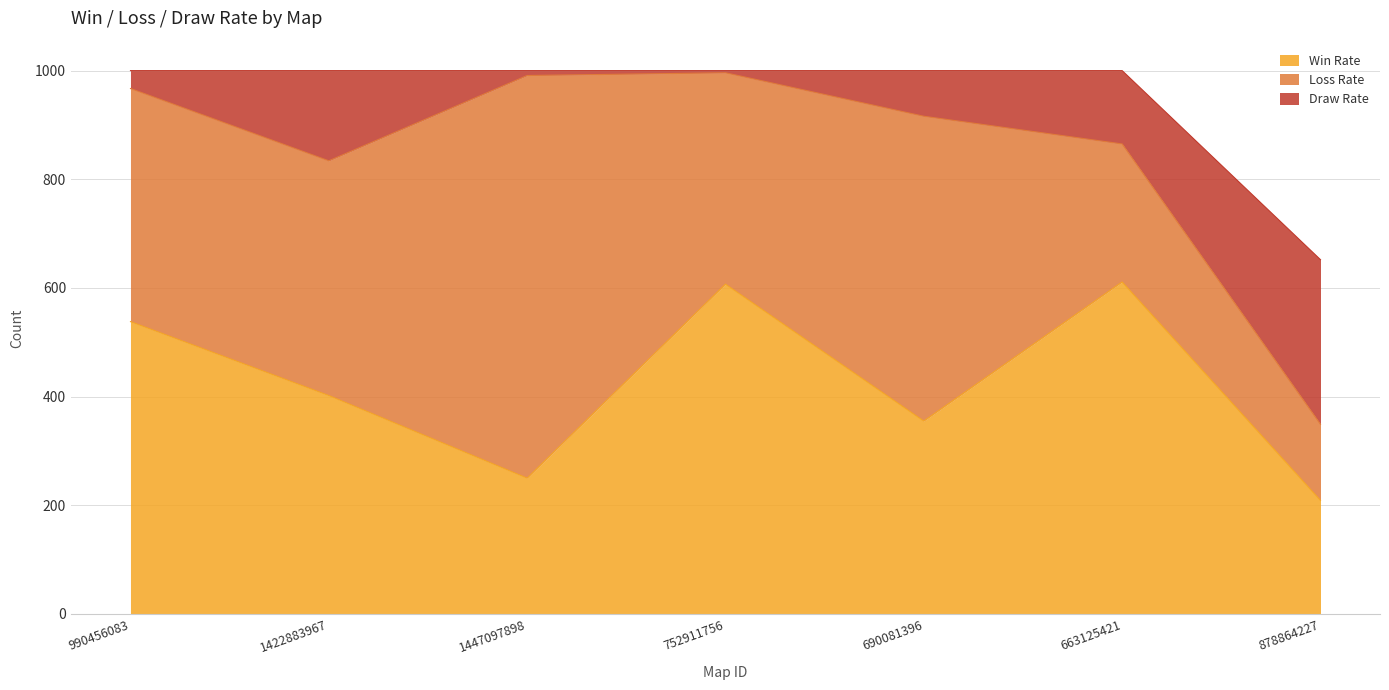

Rank the series at 752911756 from lowest to highest value.

Draw Rate, Loss Rate, Win Rate